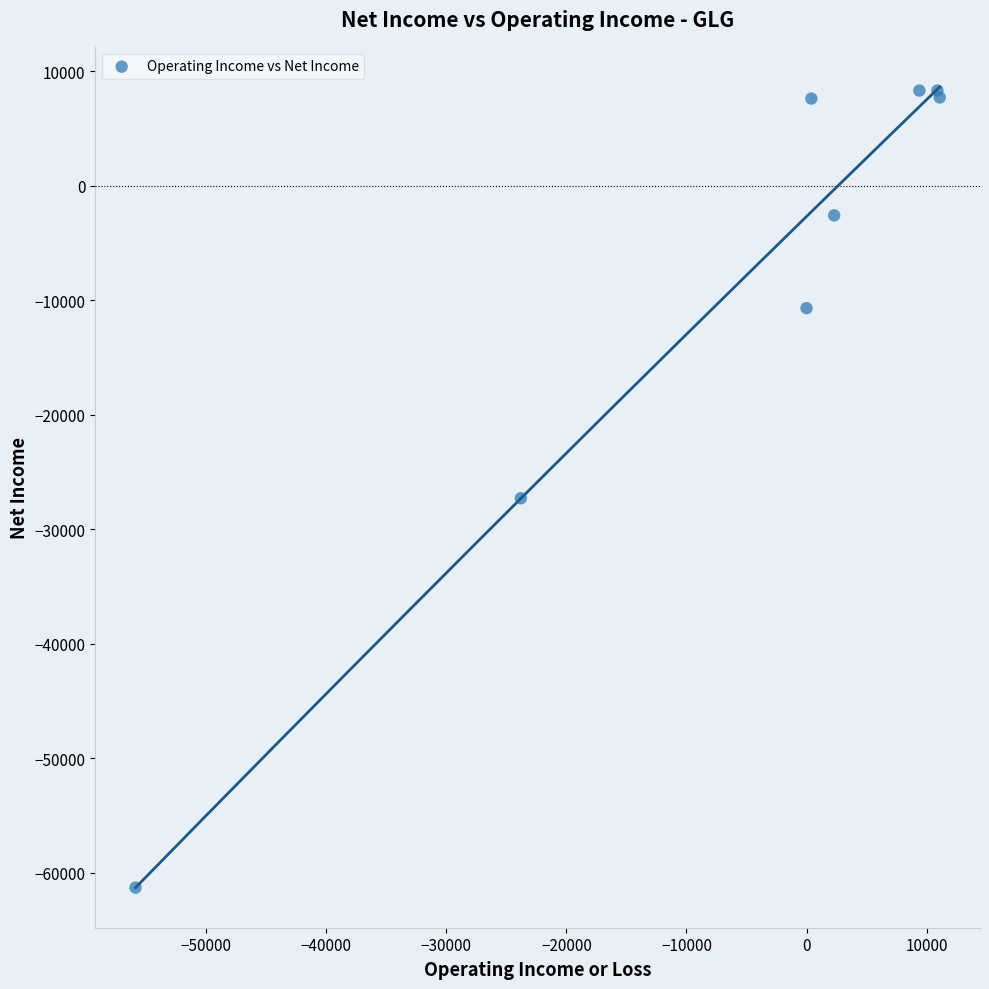

What Y value in the scatter plot is closest to -26500?

-27300